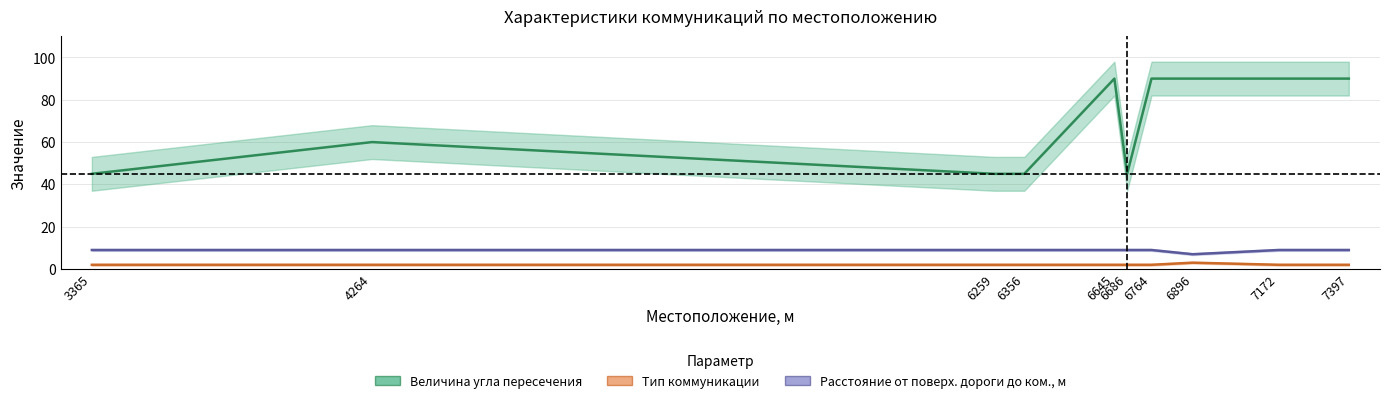

Where is the first local maximum for Тип коммуникации?

6896